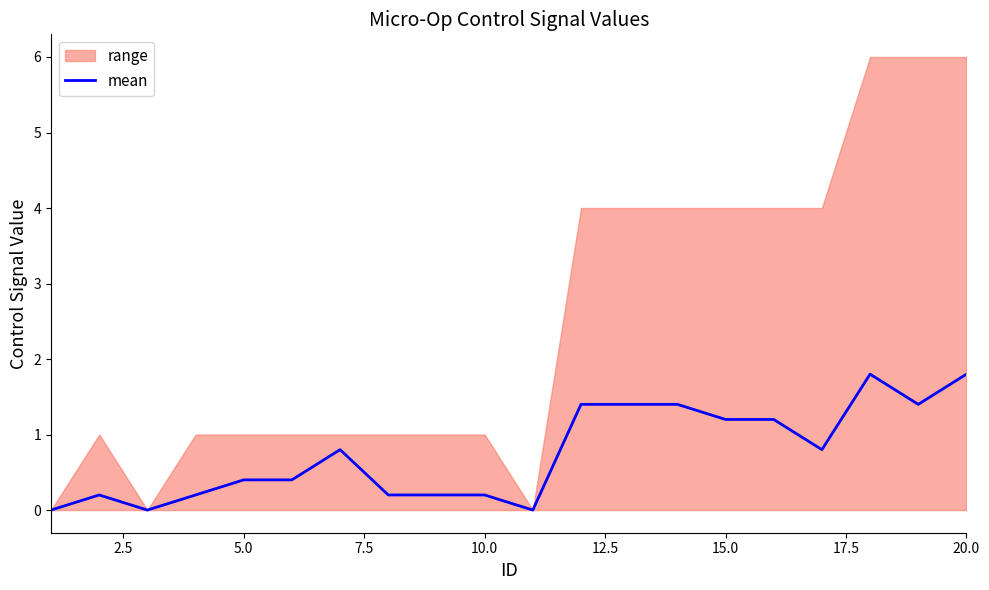

True or false: mean has a value of 0.7 at 20.0.

False